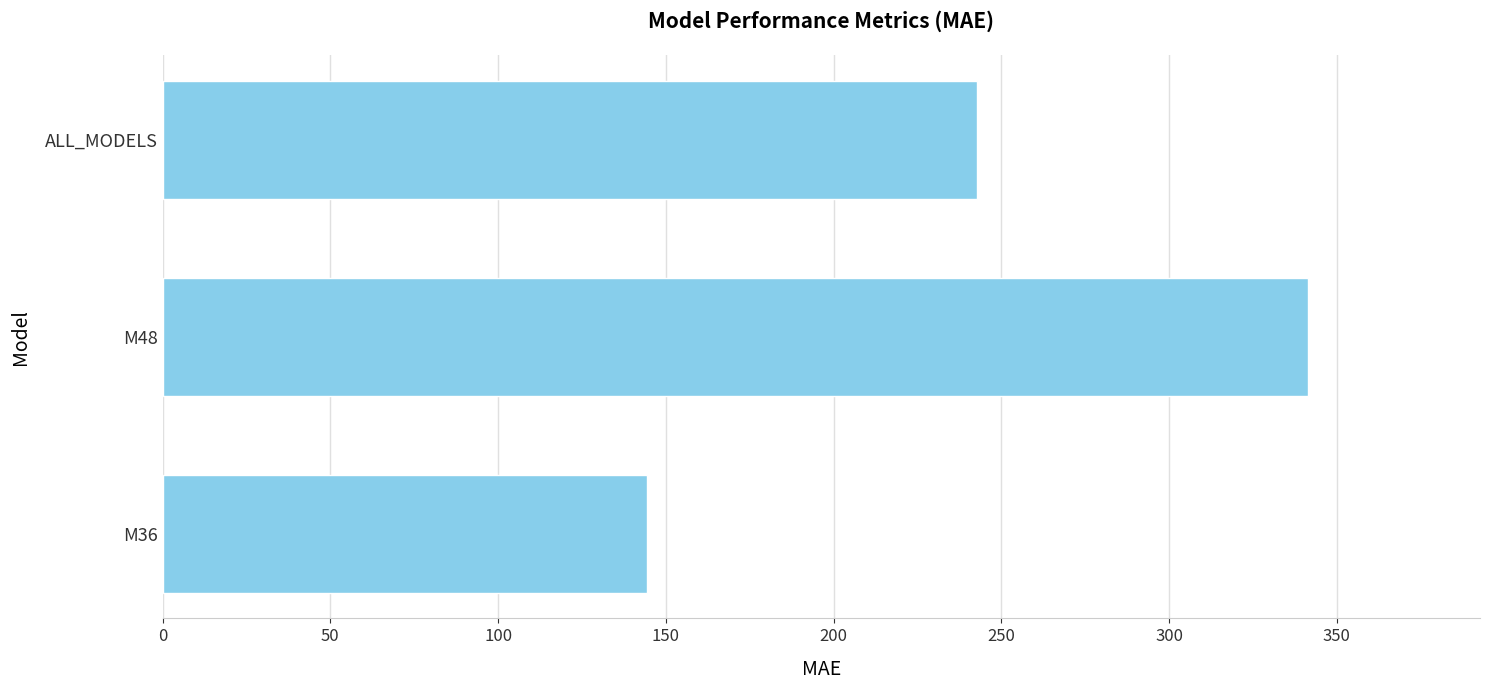

Reading top to bottom, extract all data points from this chart.

242.9	341.5	144.3